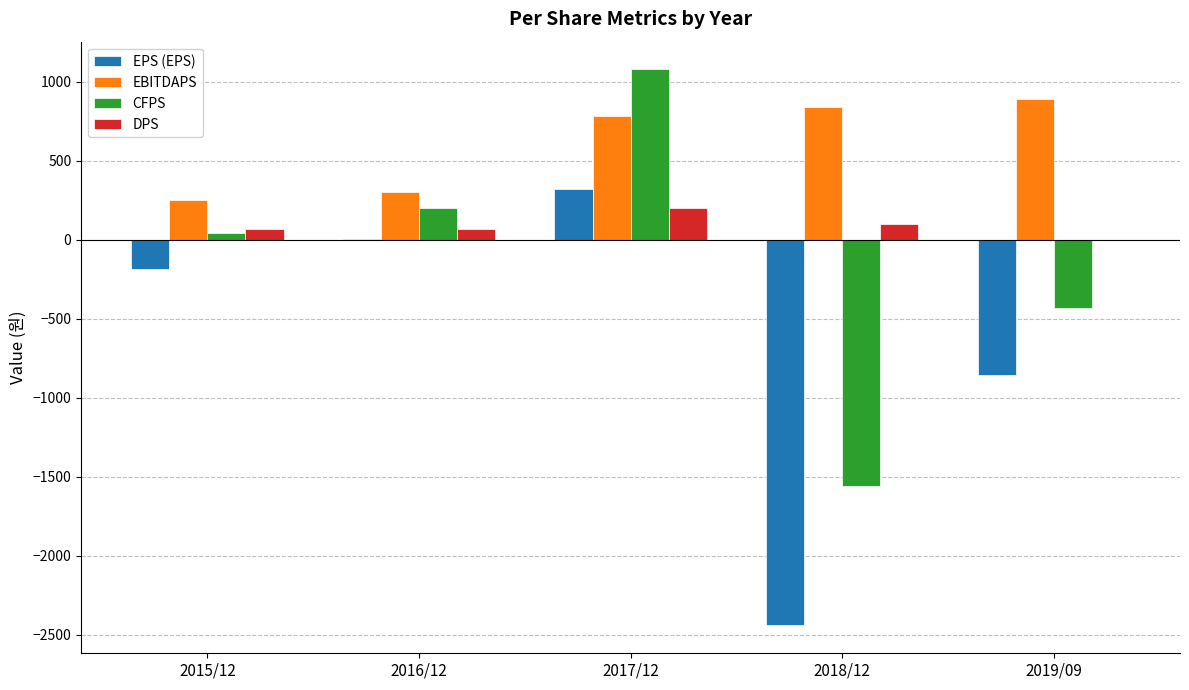

Which series changed the most between 2018/12 and 2019/09?

EPS (EPS)